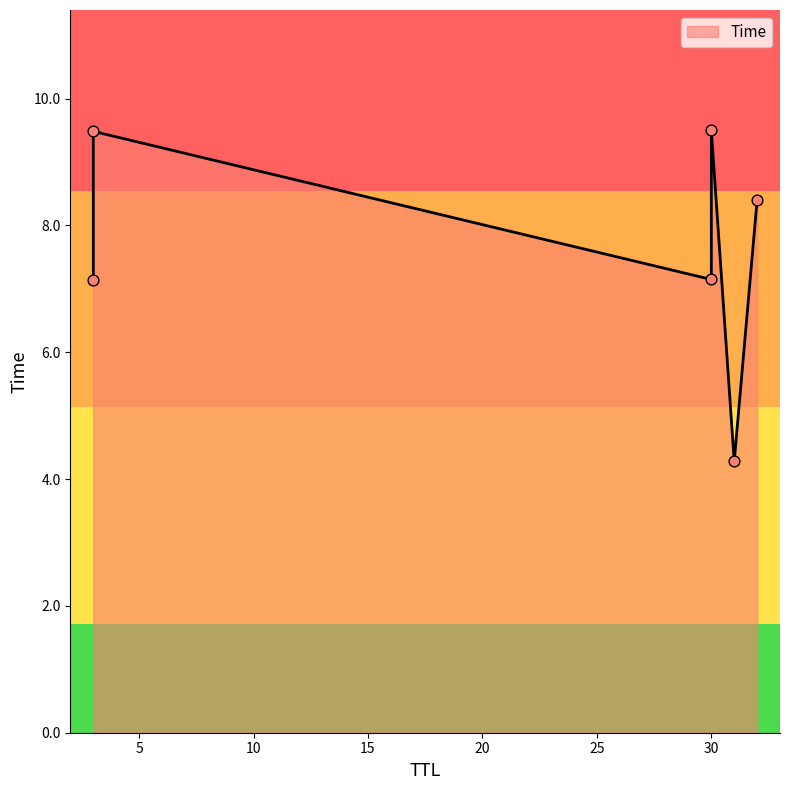

What is the change in value from 31 to 3?

+5.2